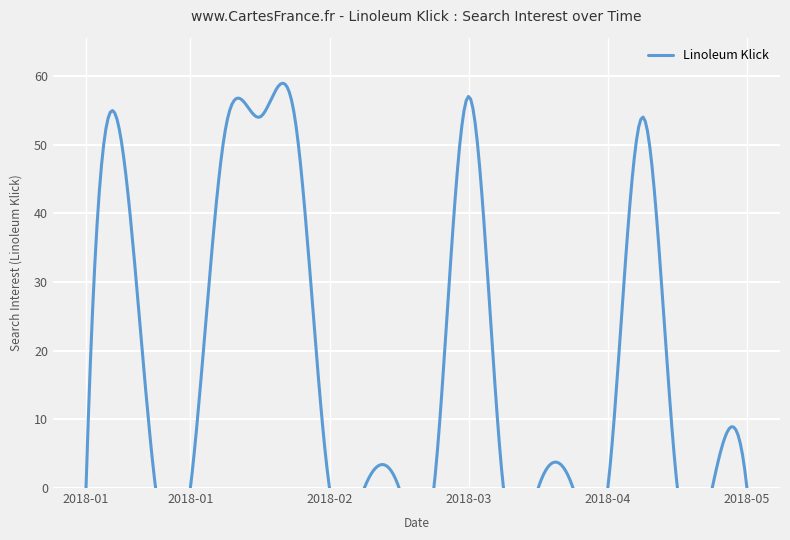

Reading right to left, list all the values displayed in this chart.

0	0	0	54	0	0	0	0	57	0	0	0	0	54	54	52	0	0	51	0